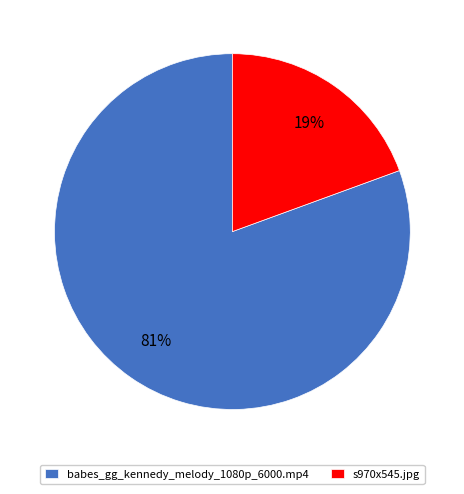

To the nearest percent, what is the combined percentage of s970x545.jpg and babes_gg_kennedy_melody_1080p_6000.mp4?

100%